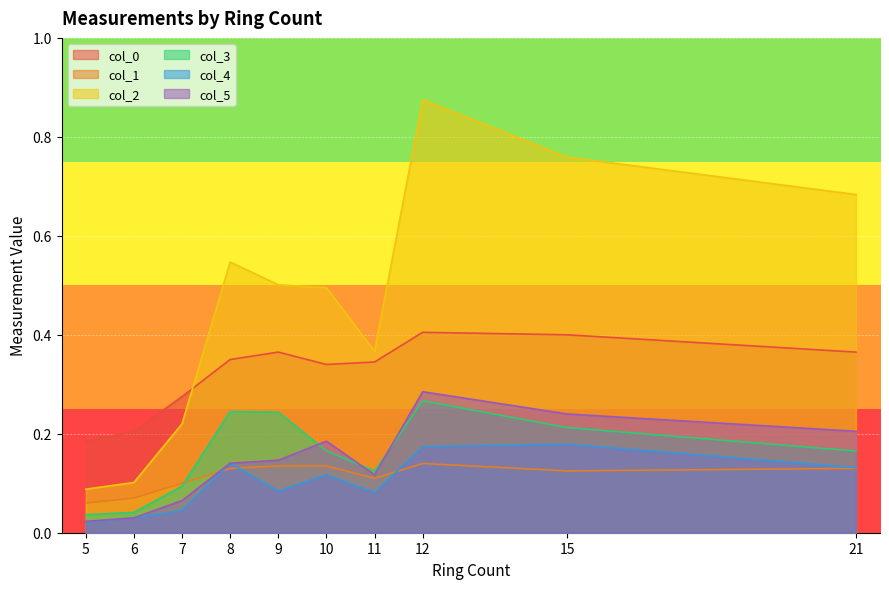

True or false: col_5 has more than 2 interior local peaks.

False